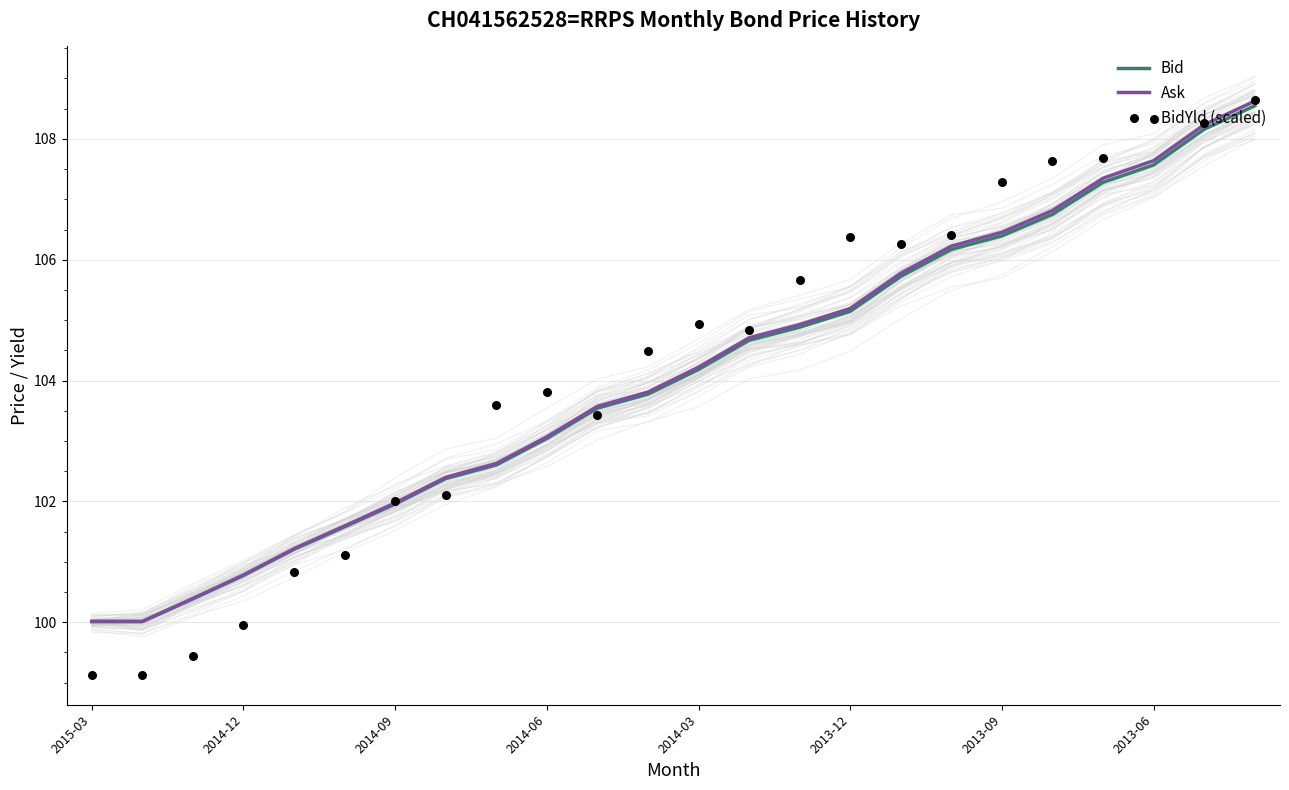

Is the value of Bid at 23 greater than the value of Ask at 8?

Yes